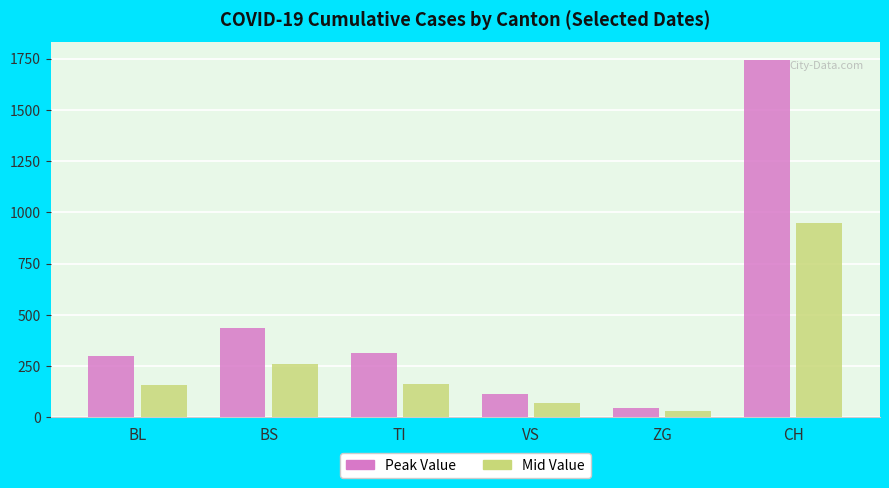

How many data points in Peak Value are less than 314?

3